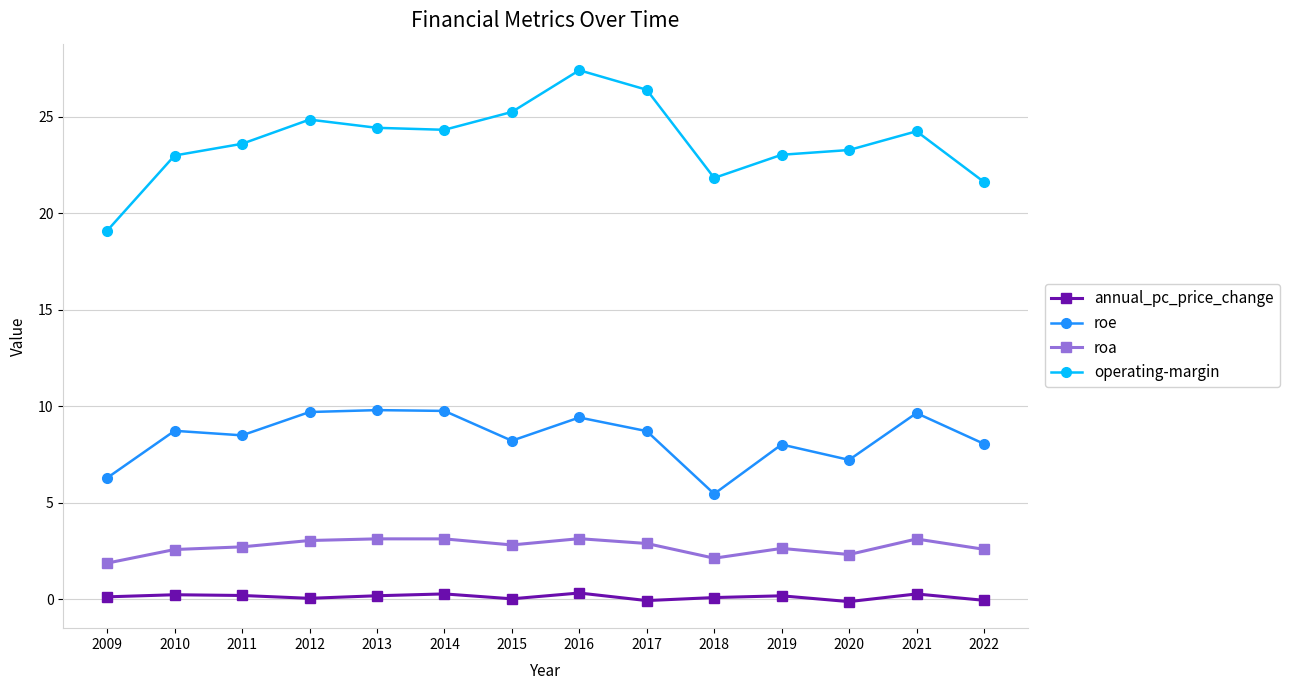

True or false: roe has a value of 3.3 at 2011.

False